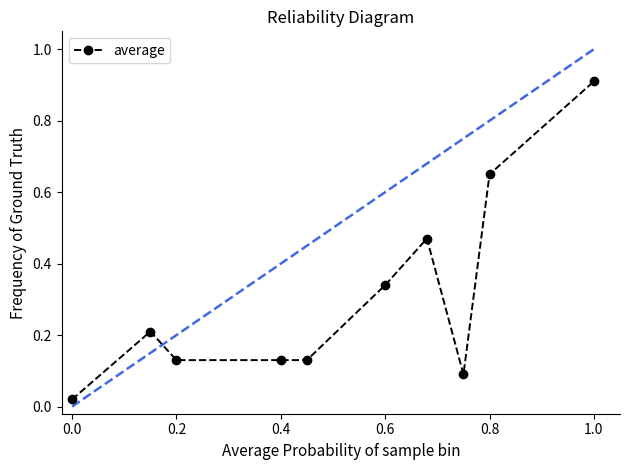

True or false: there are more than 1 points higher than both neighbors.

True